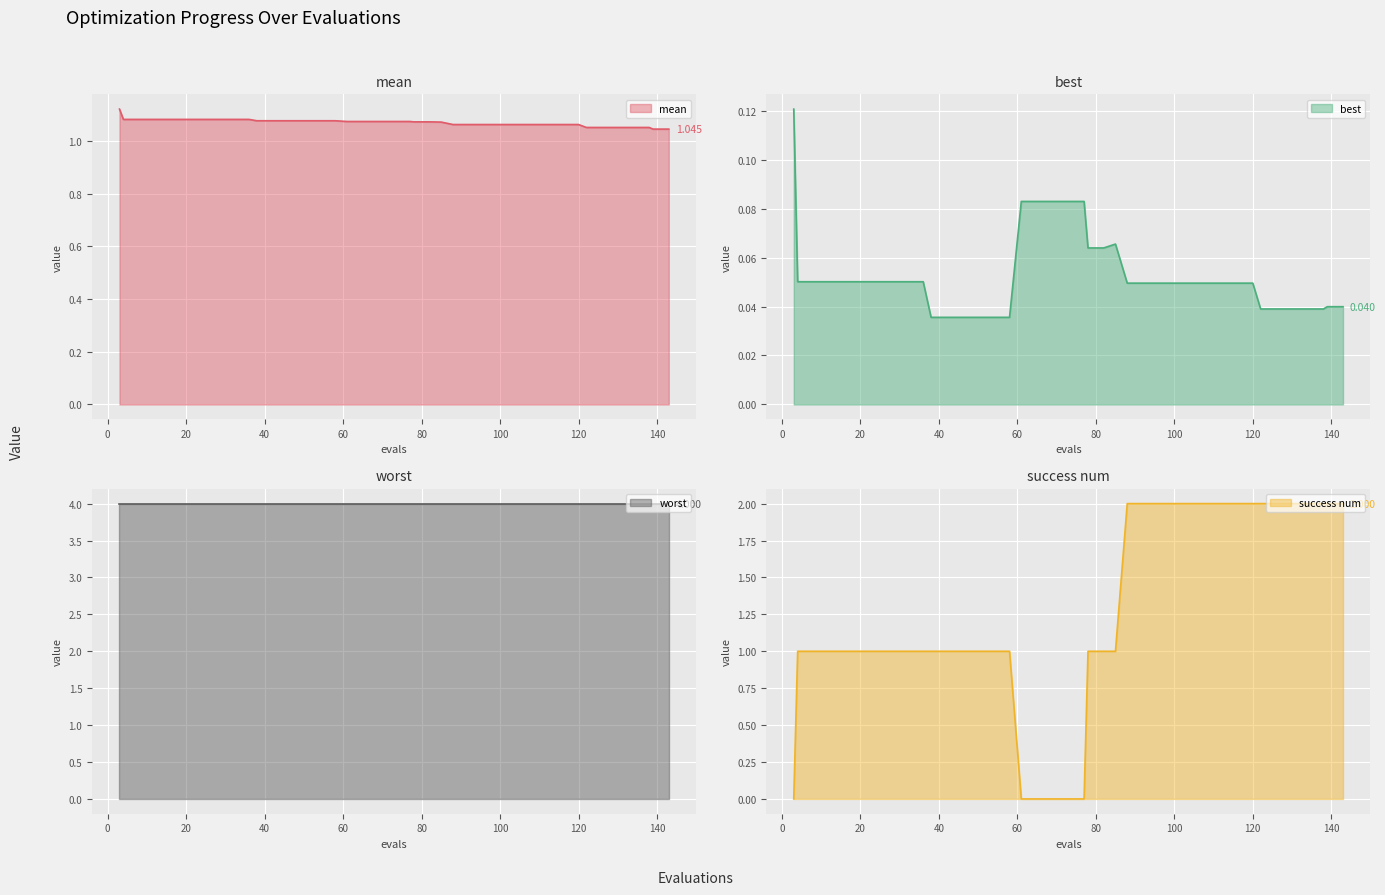

What is the difference between the maximum and minimum values in the mean series?

0.1